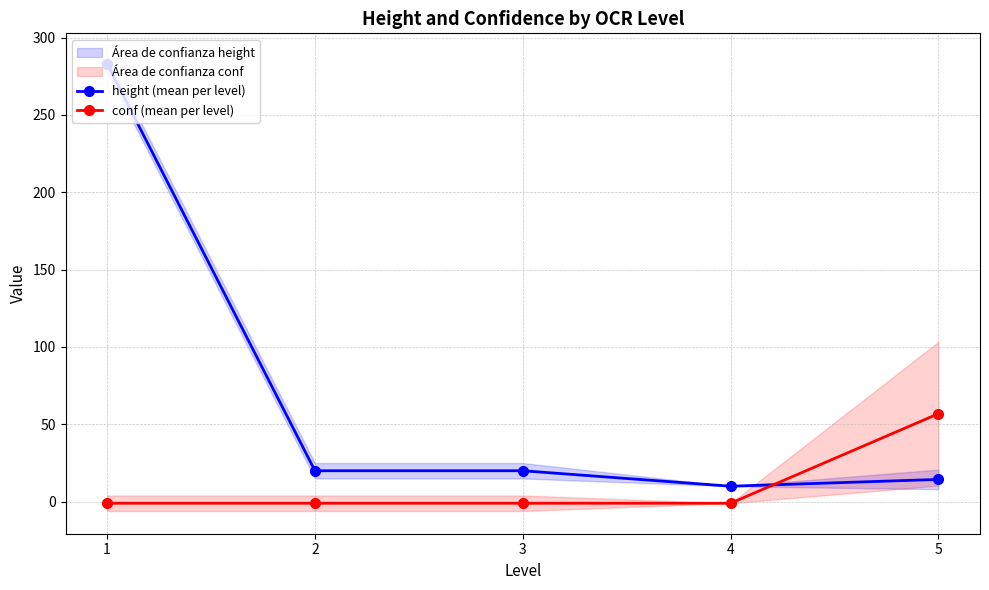

True or false: height (mean per level) and conf (mean per level) intersect in this chart.

True